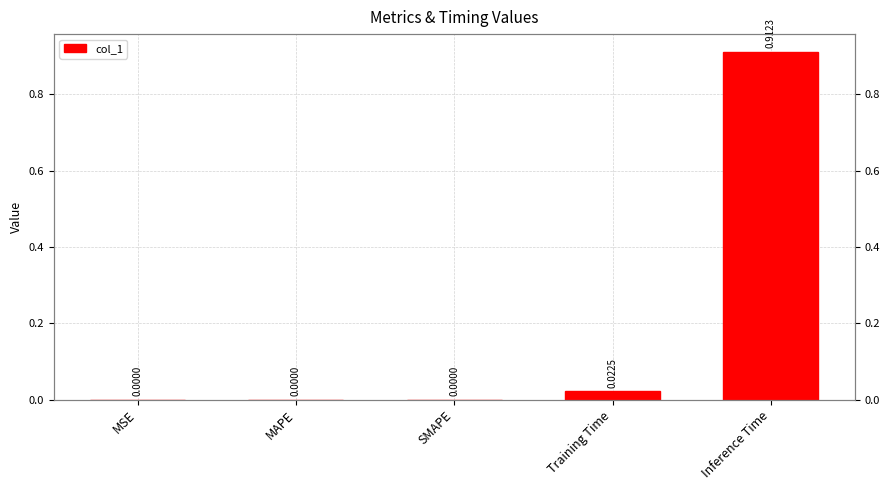

The chart shows a value of -0.4 at MAPE. True or false?

False